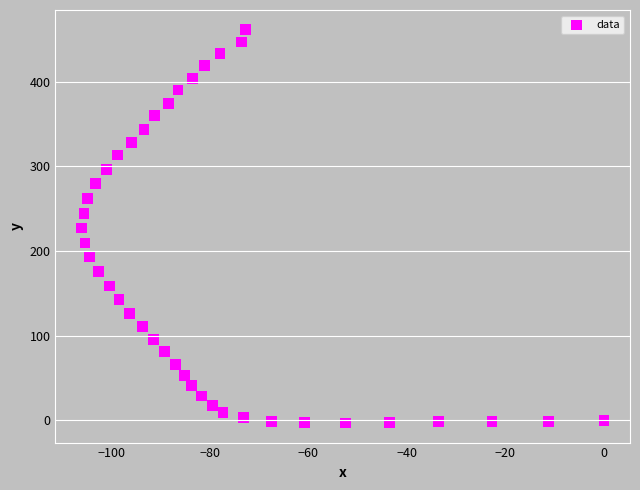

What is the range of X values (max minus min)?

106.0